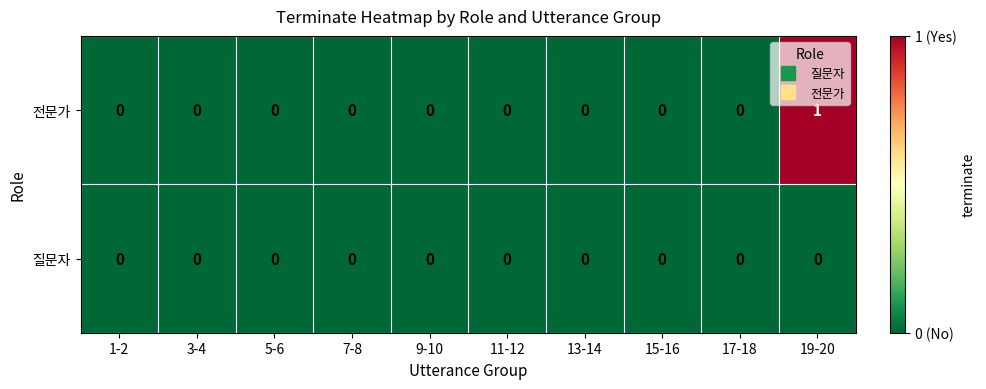

Which series has the largest total across all categories?

전문가